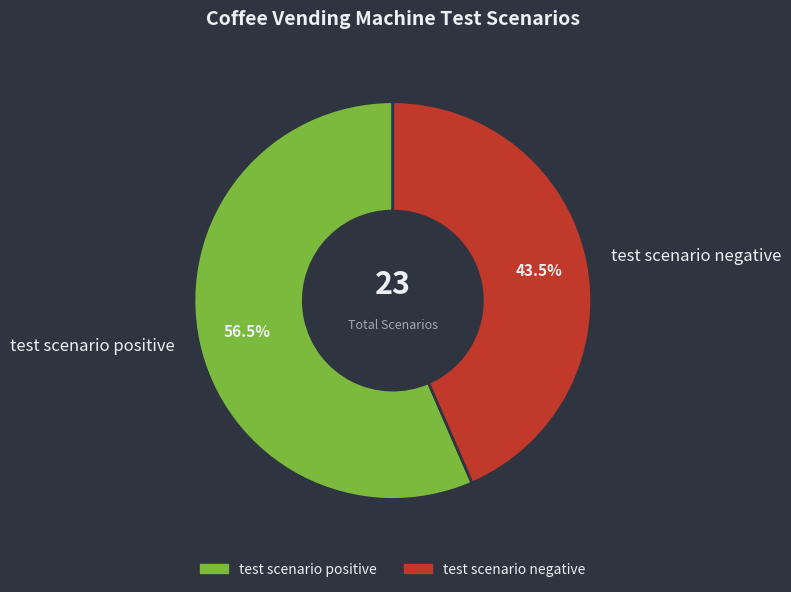

To the nearest percent, what is the average slice percentage?

50%